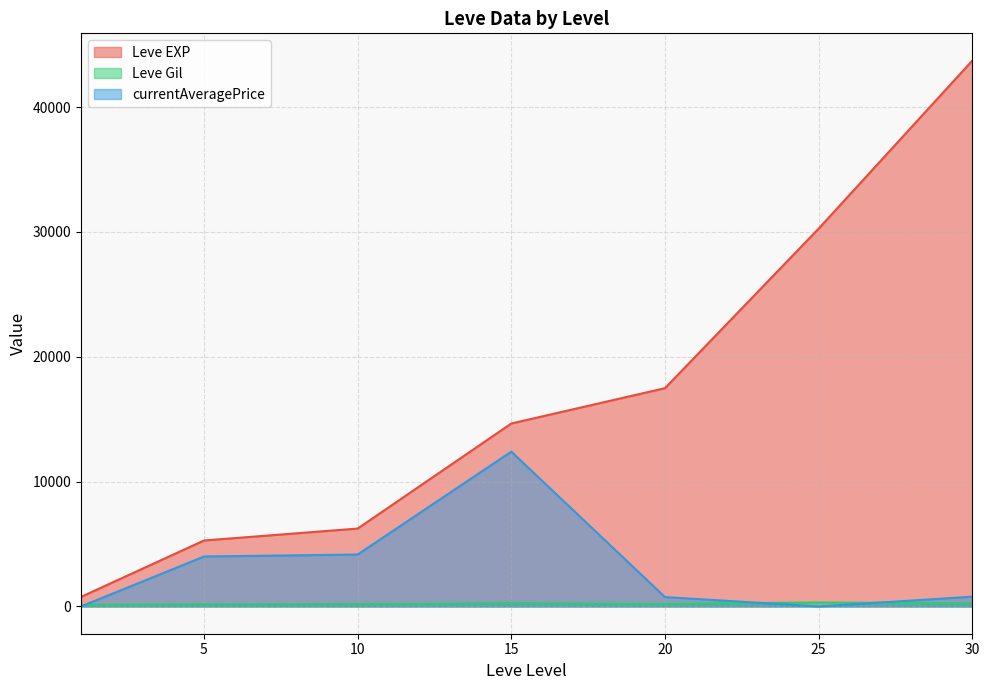

What is the spread (max minus min) of values at 25?

30270.0